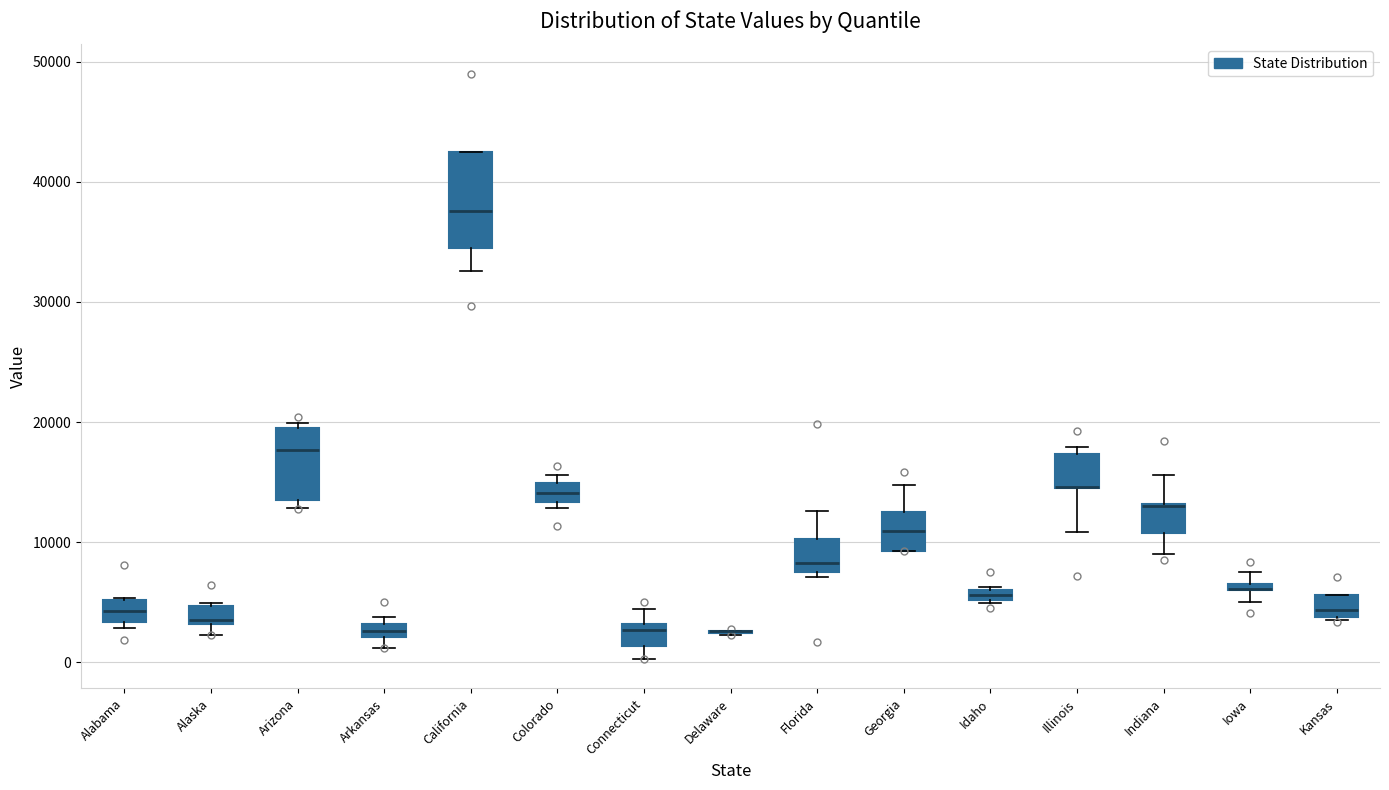

Comparing the boxes themselves (not the whiskers), which one is the tallest?

California